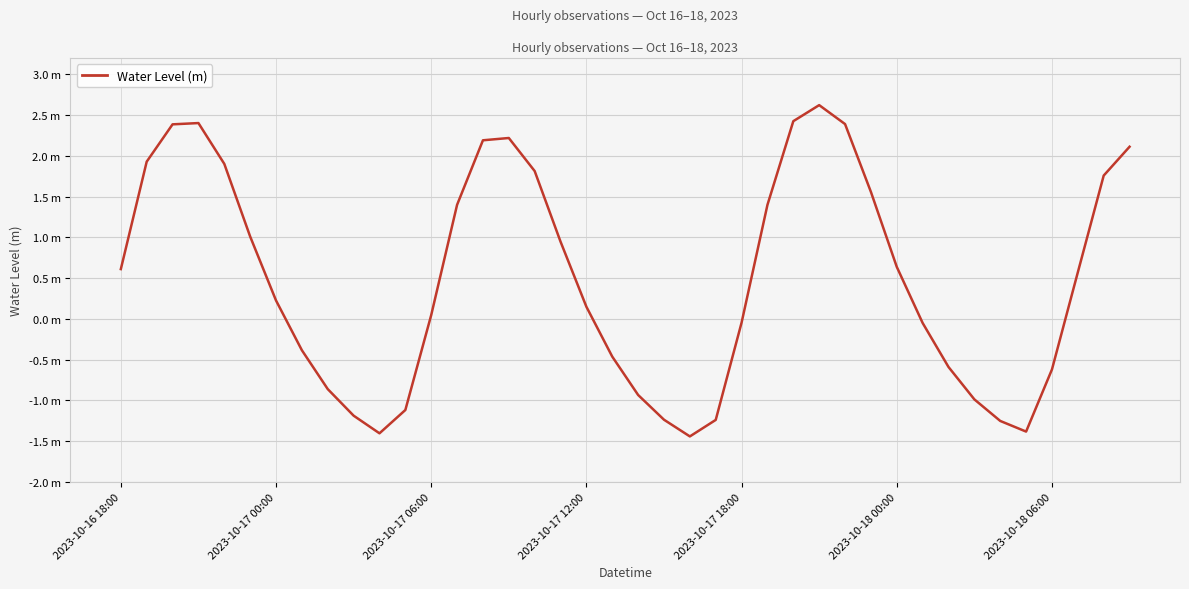

Does the chart display data point markers on the line(s)?

No